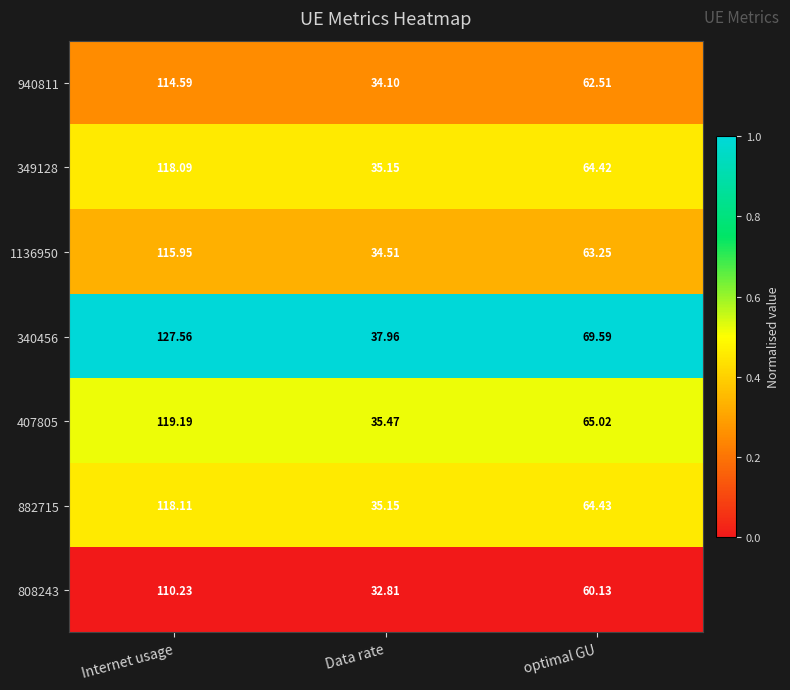

Is the value of 349128 at optimal GU greater than the value of 808243 at Internet usage?

No